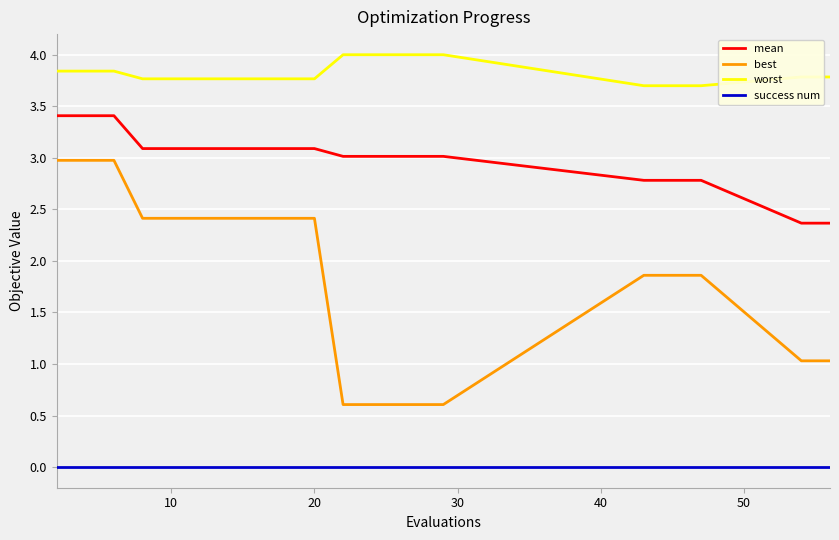

Which series has the widest spread of values?

best